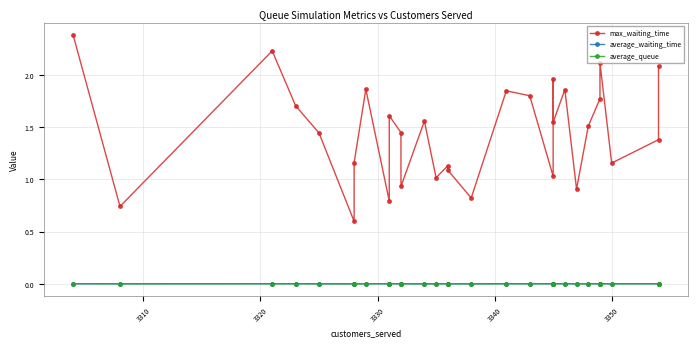

What are all the series names shown in the legend?

max_waiting_time, average_waiting_time, average_queue